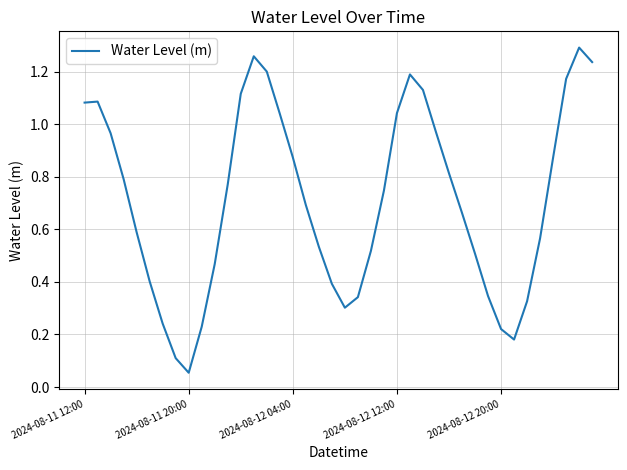

Is this an area chart (filled region under the line)?

No